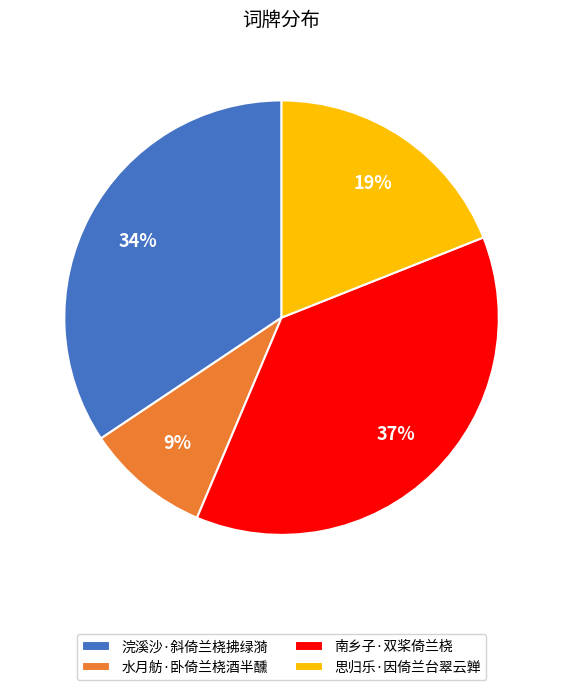

Which category has the smallest portion of the pie?

水月舫·卧倚兰桡酒半醺